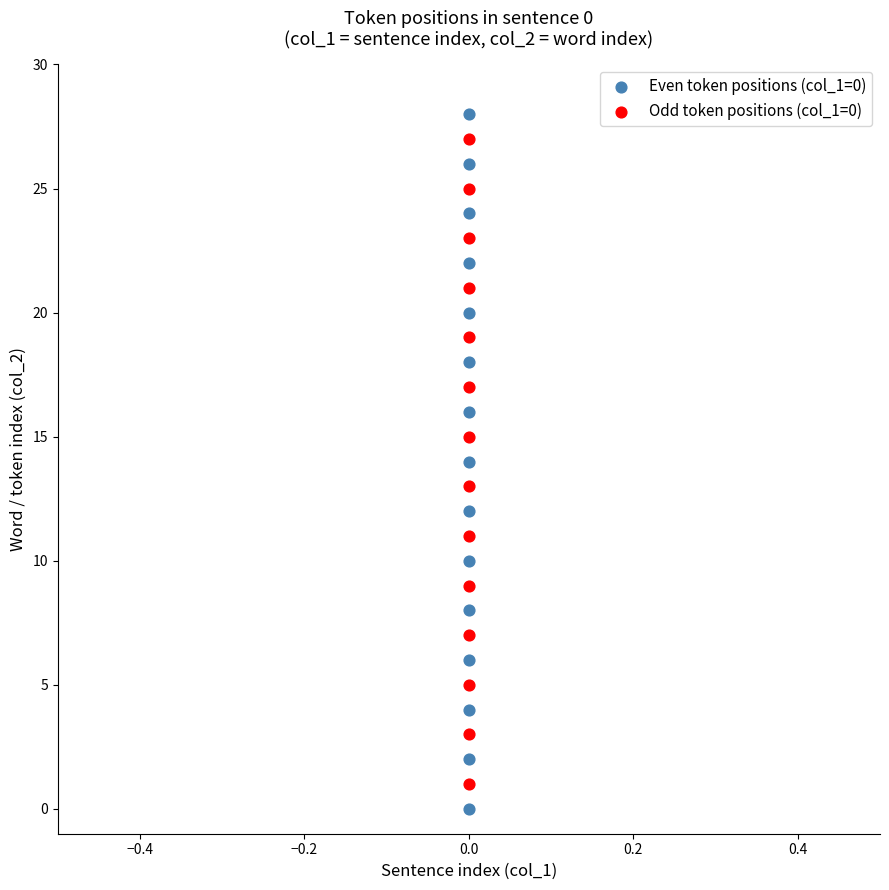

Which series has the largest Y range (max minus min)?

Even token positions (col_1=0)